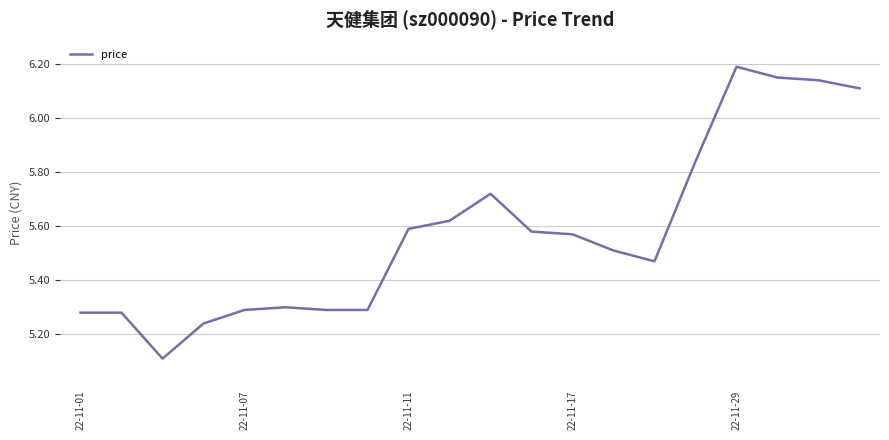

What is the minimum value shown in the chart?

5.1